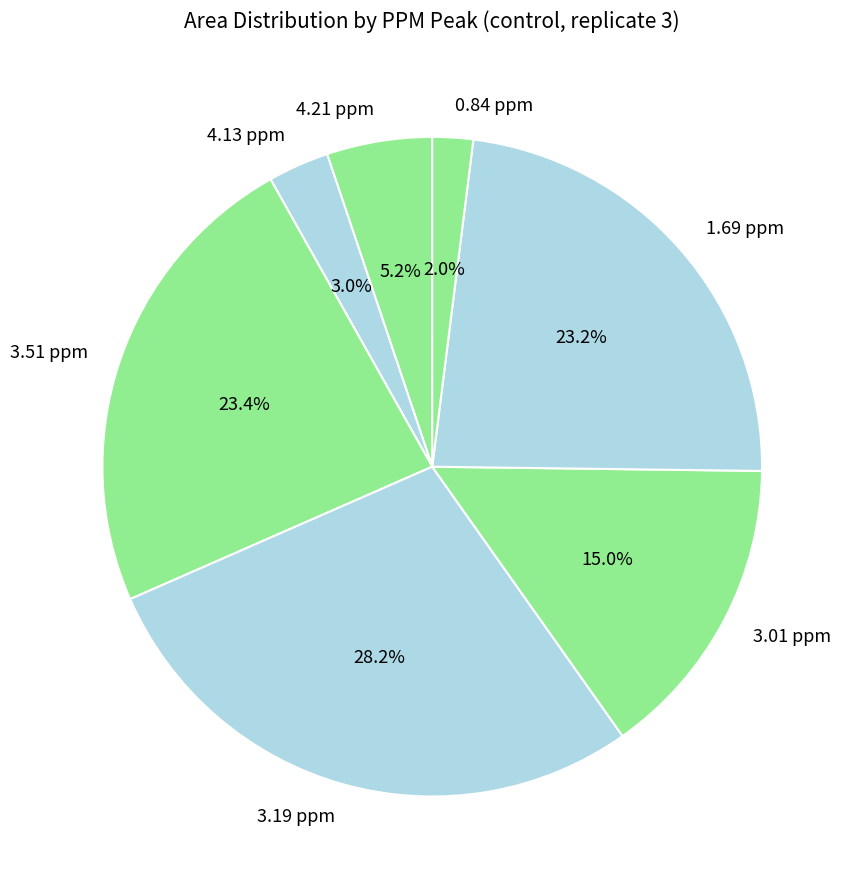

What is the total percentage of 3.19 ppm and 4.21 ppm?

33.4%